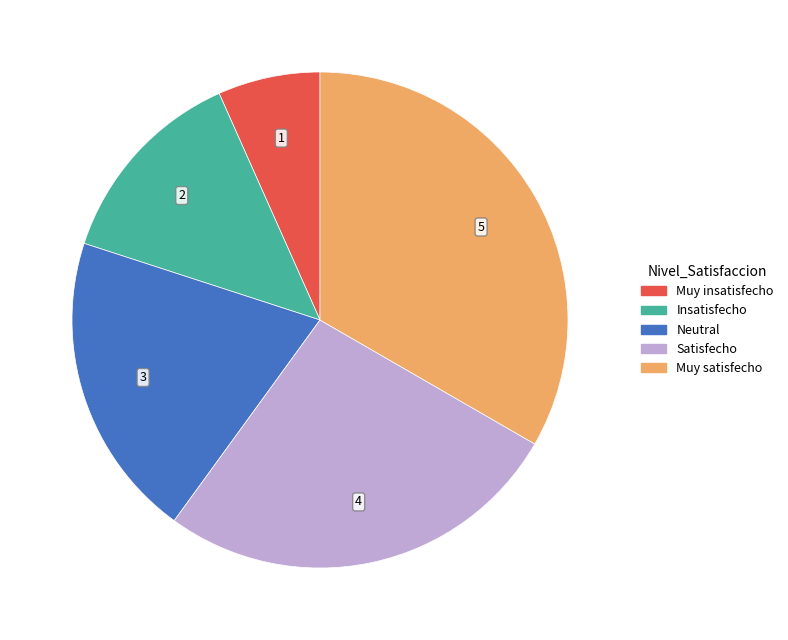

Combined, do Muy satisfecho and Neutral account for over 50%?

Yes